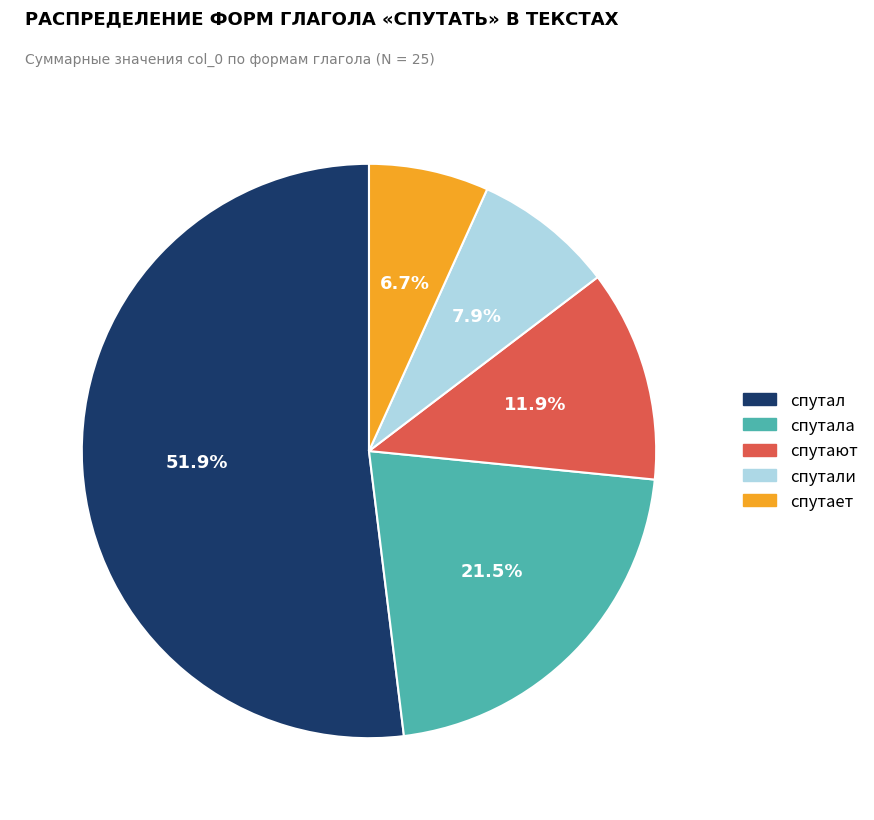

To the nearest percent, what is the difference between the largest and smallest slice percentages?

45%